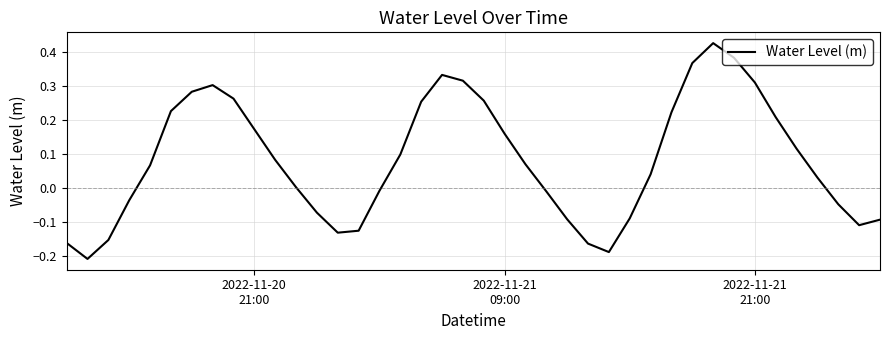

True or false: there are more than 0 points higher than both neighbors.

True